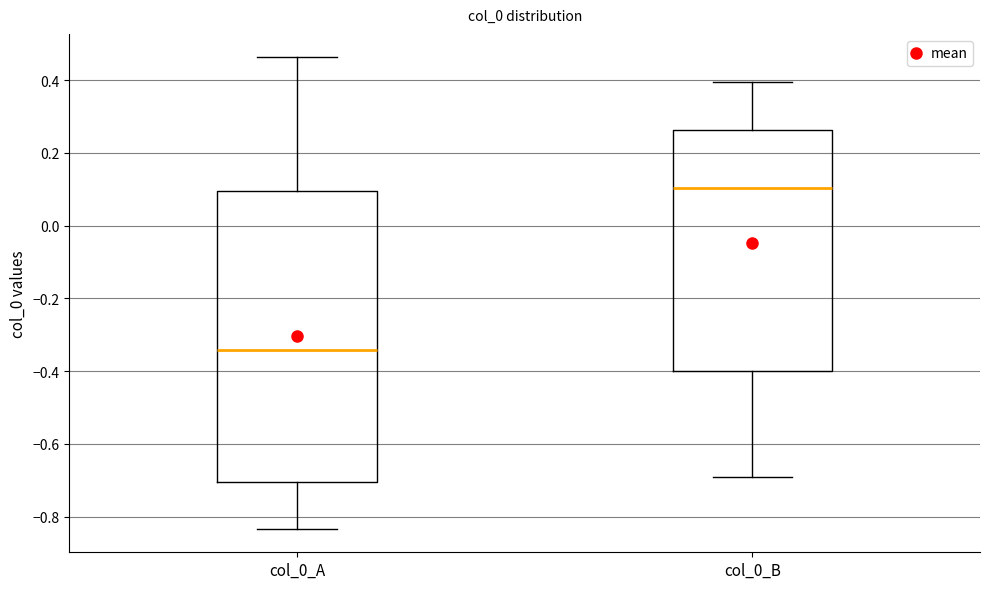

Reading left to right, read every box against the y-axis: the position of its median line, the range the box covers, and the ends of its whiskers. The values are not printed on the chart, so give them approximately, as read against the axis.

col_0_A: median -0.34, box -0.70 to 0.10, whiskers -0.84 to 0.46
col_0_B: median 0.10, box -0.40 to 0.26, whiskers -0.68 to 0.40